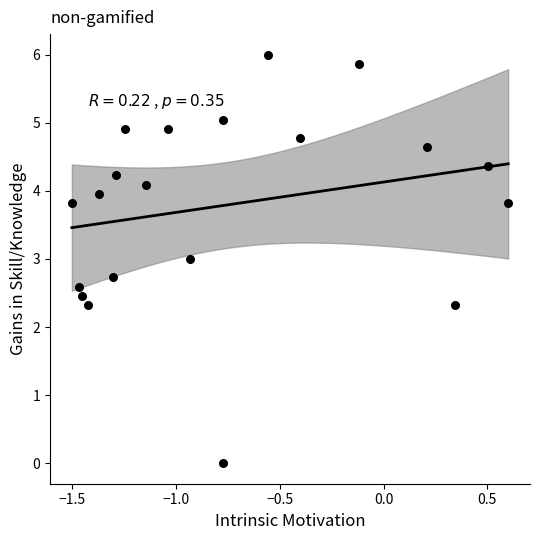

What is the range of Y values (max minus min)?

6.0